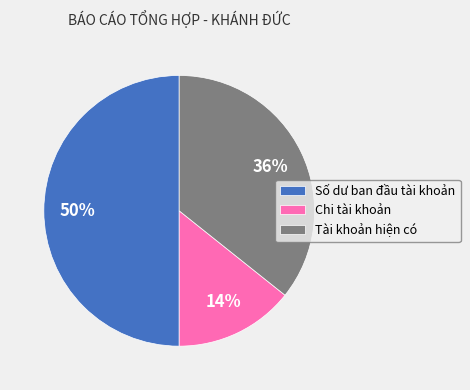

Do Số dư ban đầu tài khoản and Tài khoản hiện có together represent more than half of the pie?

Yes